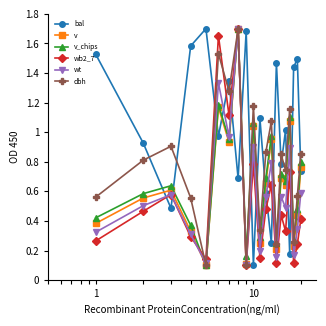

Which series has the largest total across all categories?

bal